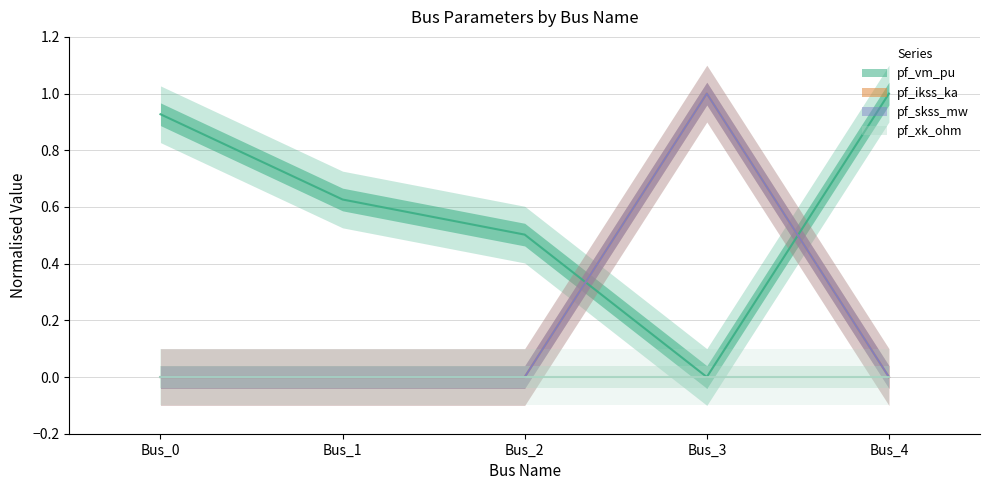

True or false: pf_ikss_ka has more than 1 interior local peaks.

False